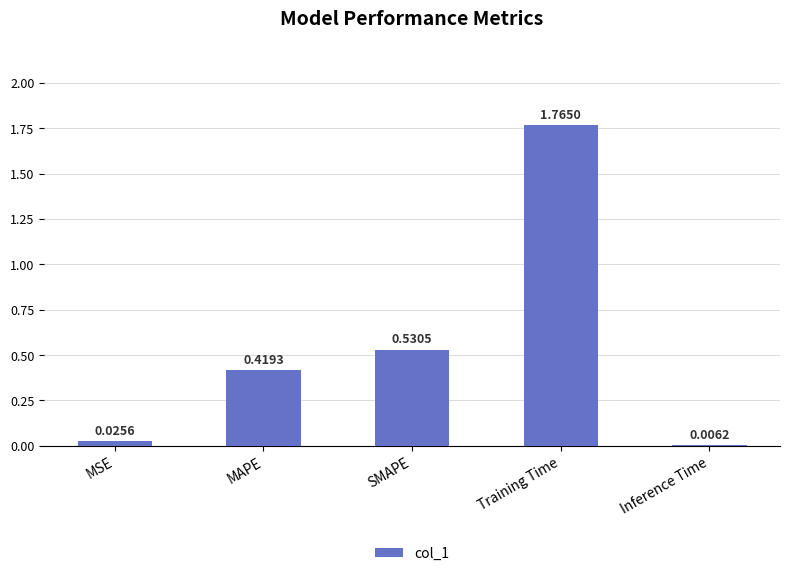

Which category has the highest value across all series?

Training Time